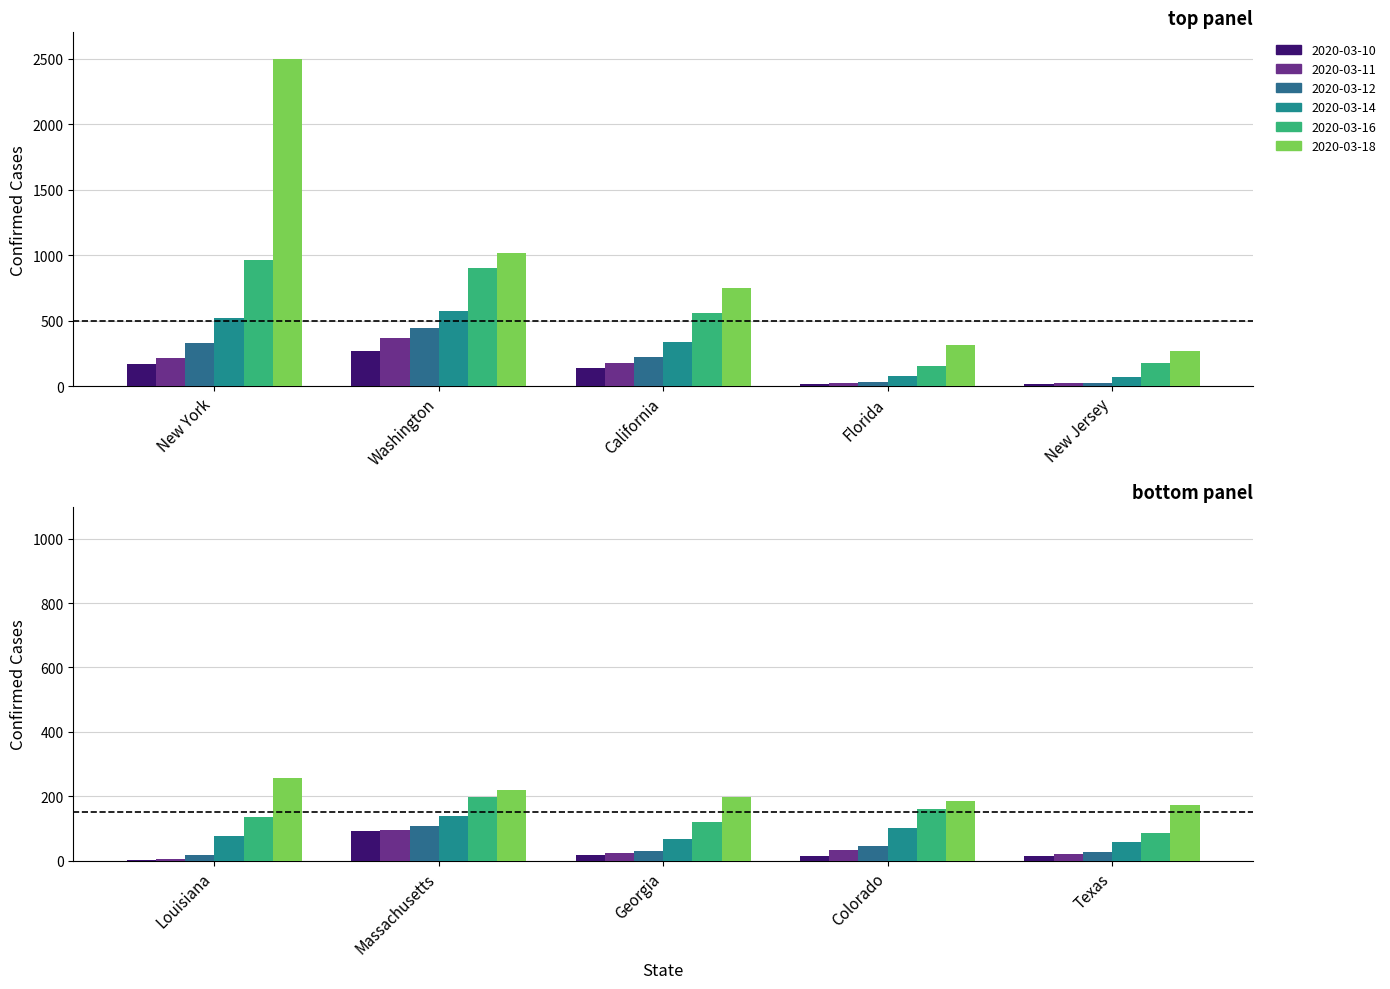

At which category is the sum across all series the highest?

New York